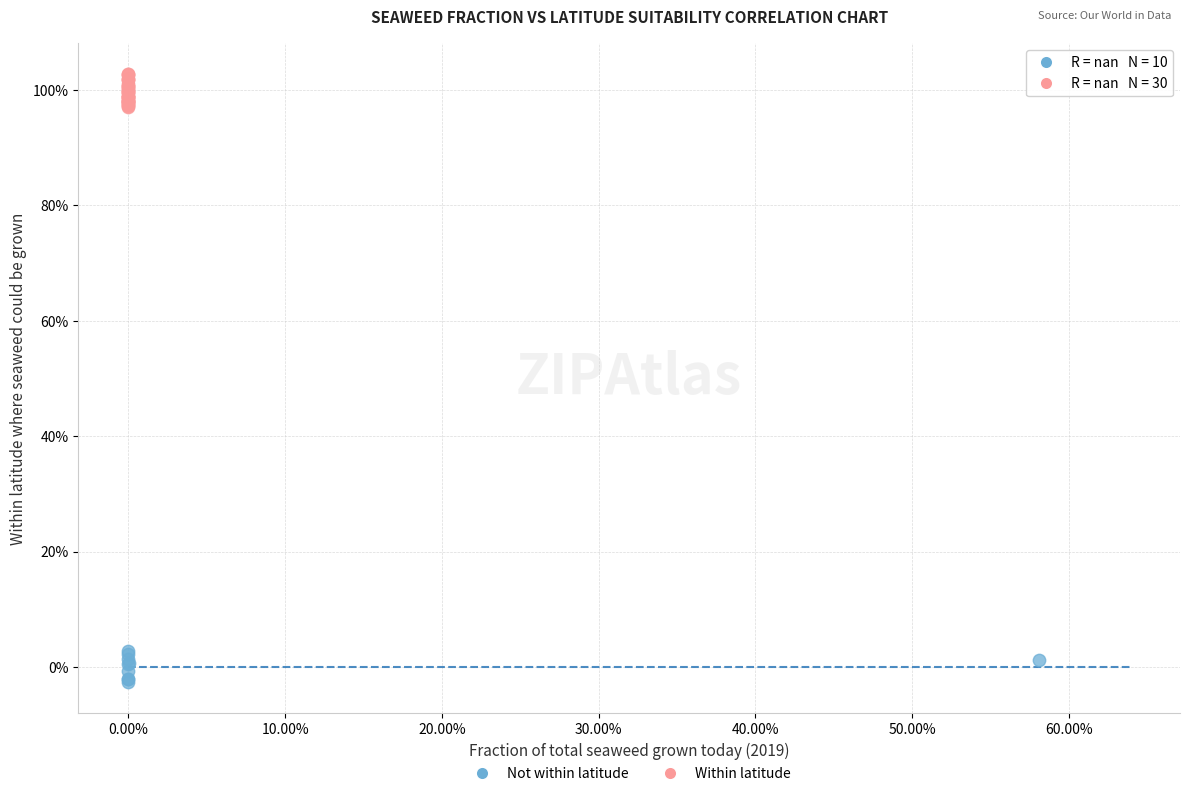

Which series reaches the maximum Y coordinate?

Within latitude